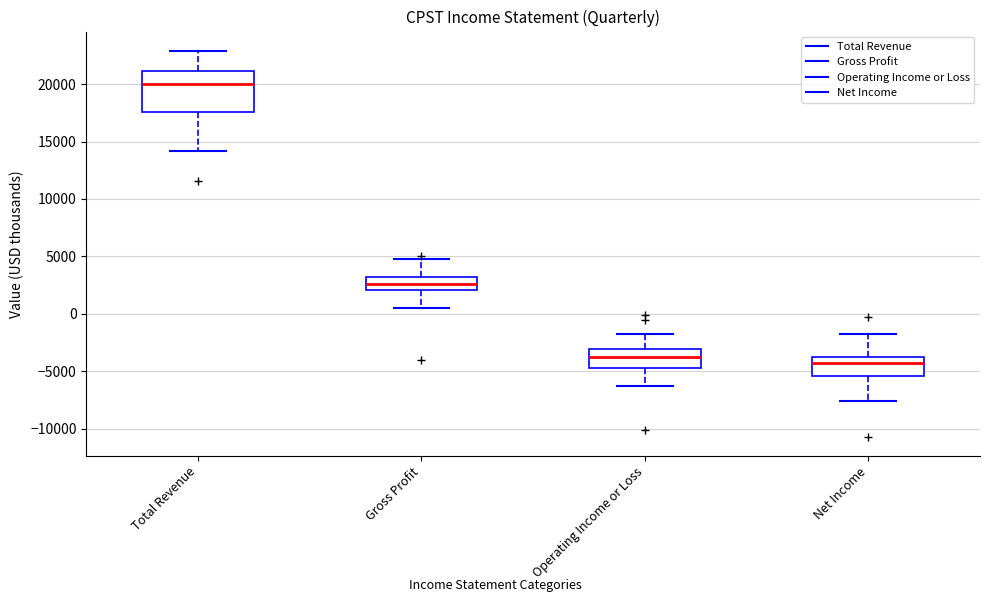

Comparing the boxes themselves (not the whiskers), which one is the tallest?

Total Revenue